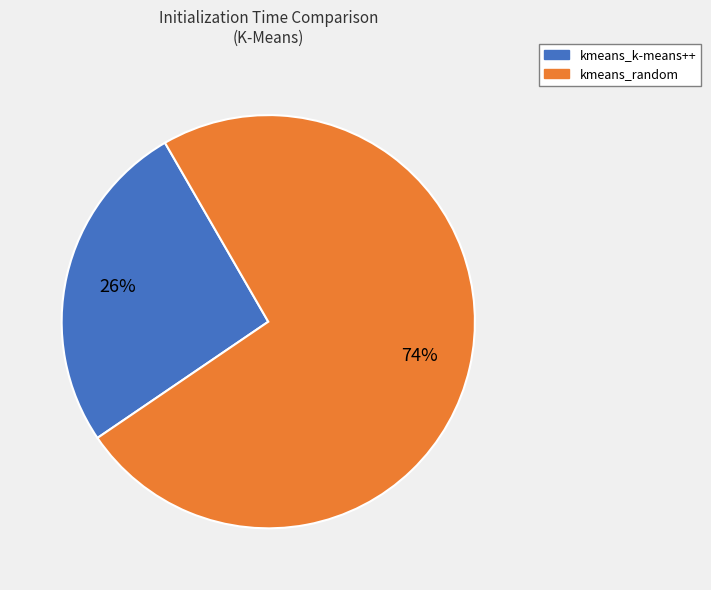

Which category has the smallest portion of the pie?

kmeans_k-means++